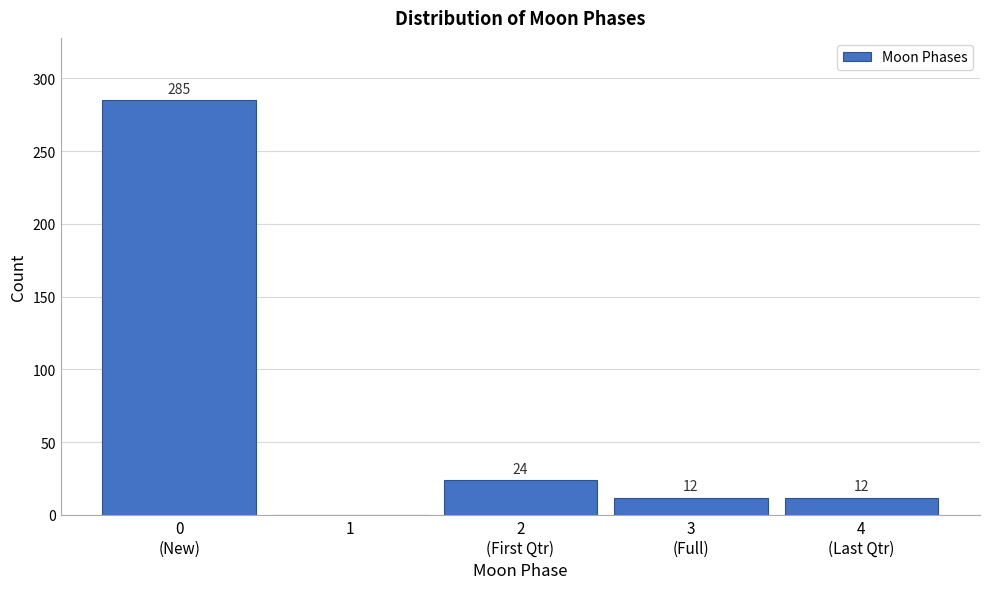

What is the maximum value shown in the chart?

285